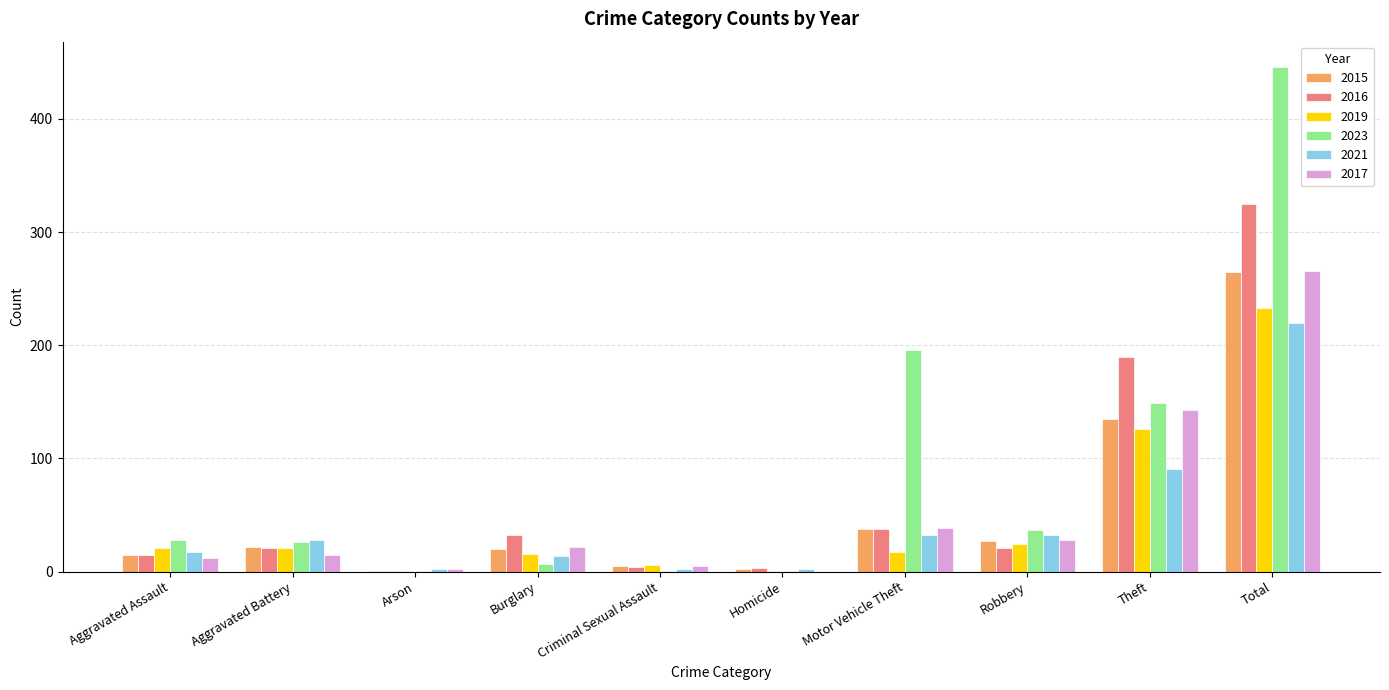

Which category has the highest value in the 2019 series?

Total